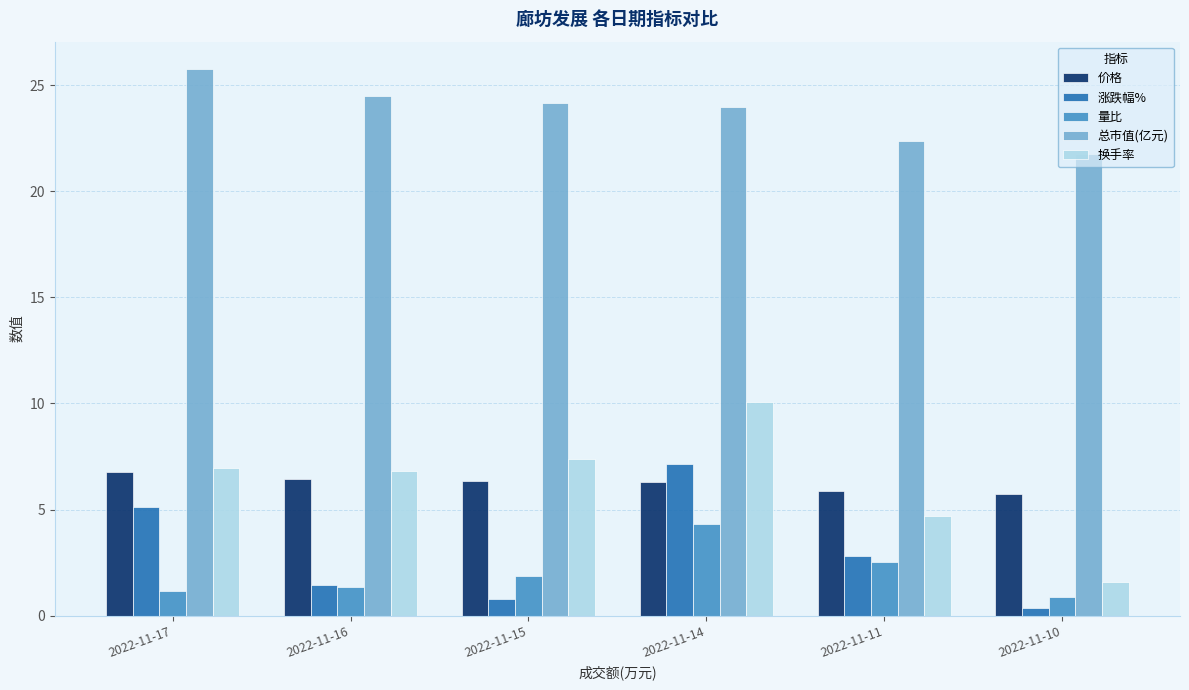

What are all the series names shown in the legend?

价格, 涨跌幅%, 量比, 总市值(亿元), 换手率